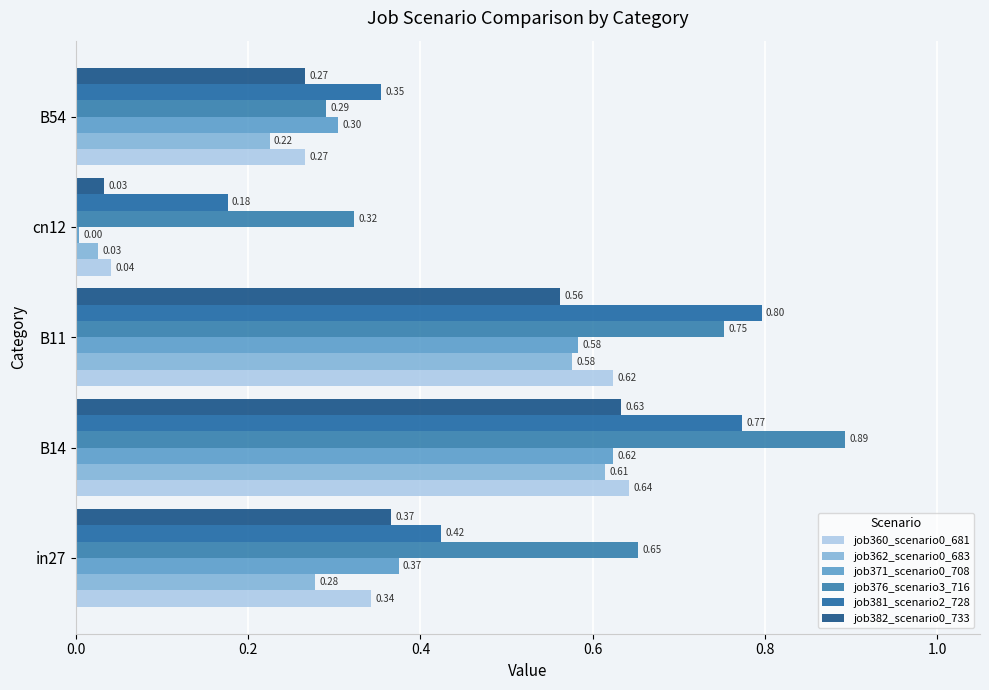

Count the number of data series in this chart.

6